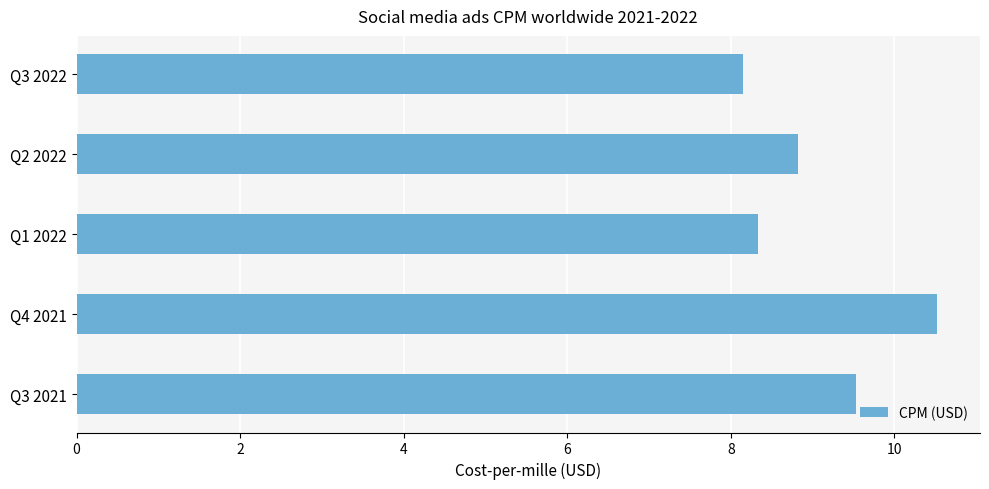

Reading bottom to top, transcribe all the data shown in this chart.

Q3 2021=9.5	Q4 2021=10.5	Q1 2022=8.3	Q2 2022=8.8	Q3 2022=8.2